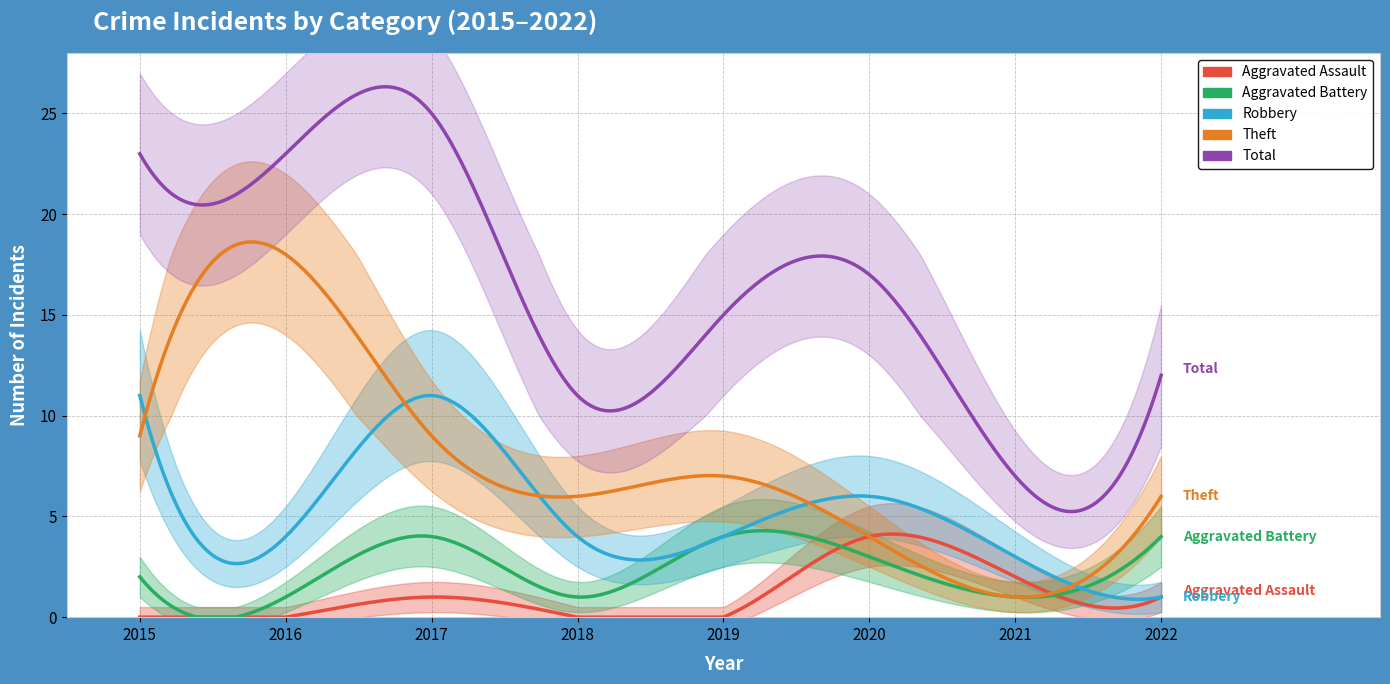

At which category does Aggravated Battery reach its first local valley?

2016